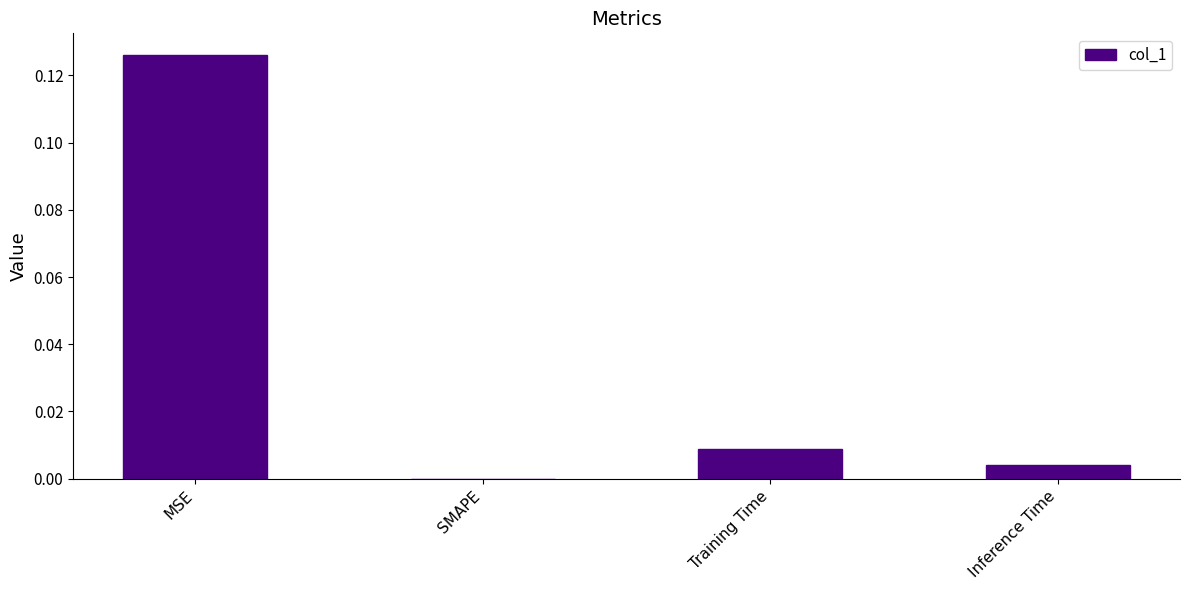

Between Inference Time and MSE, which is larger?

MSE